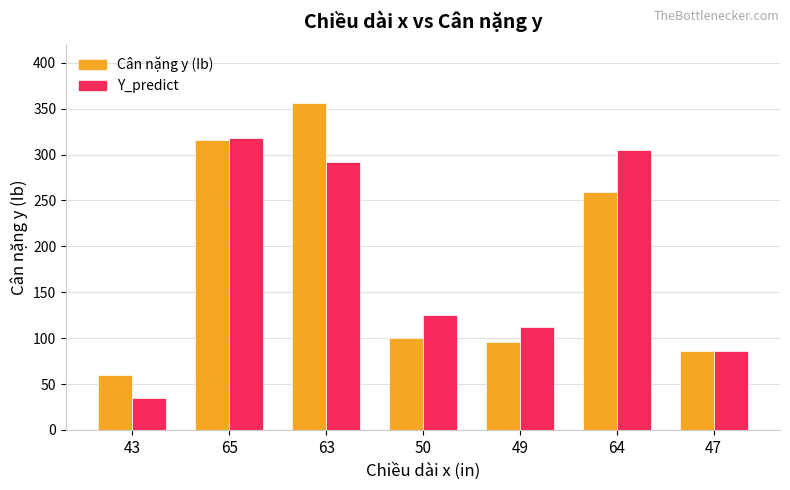

What is the average value of the Y_predict series?

181.9